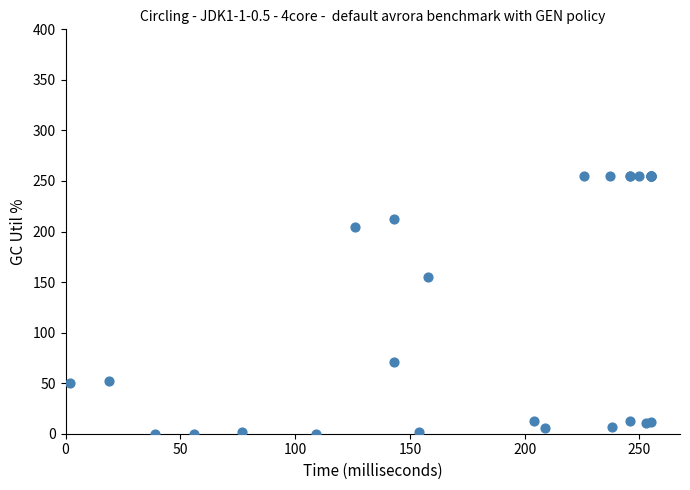

What Y value in the scatter plot is closest to 127?

155